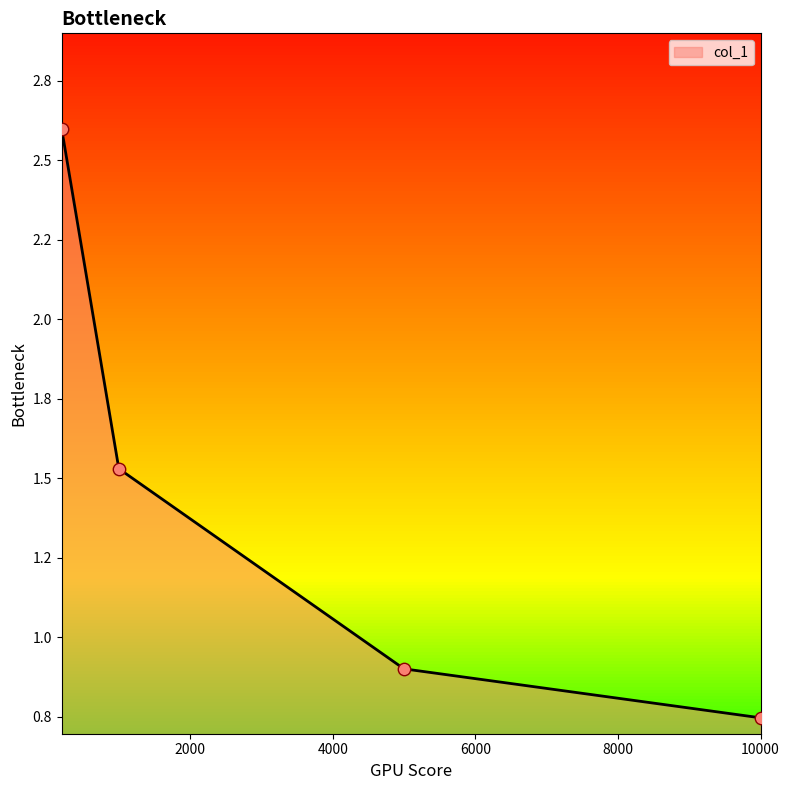

Approximately how many times larger is the value at 4997.987673826894 compared to 198.238843316975?

0.3